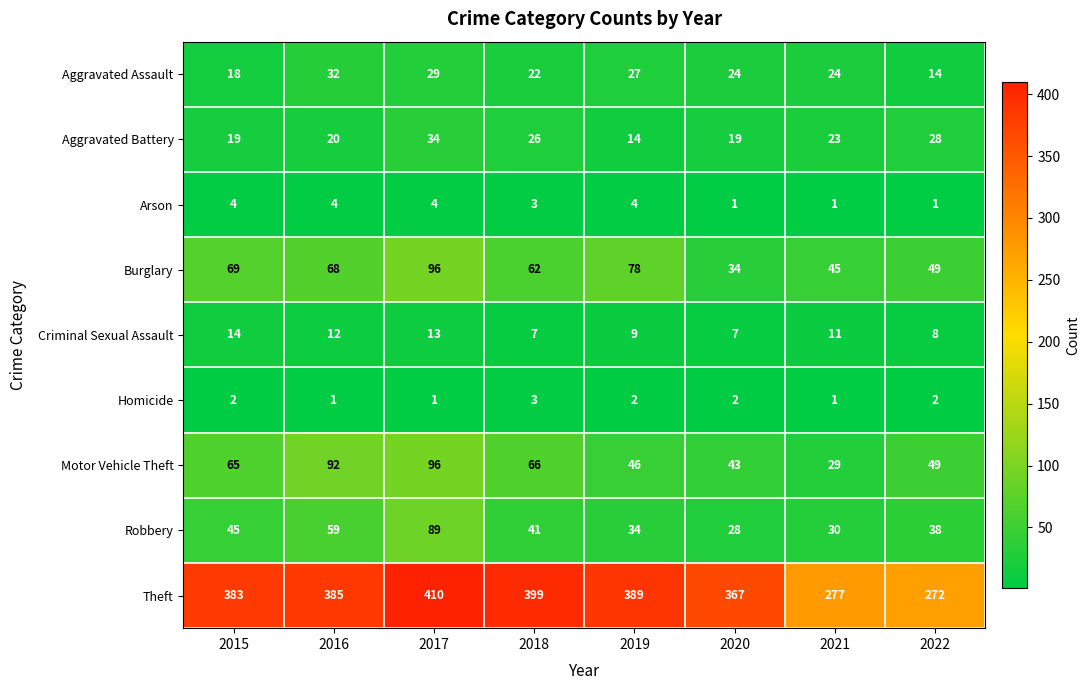

Which label corresponds to the largest value in the chart?

2017